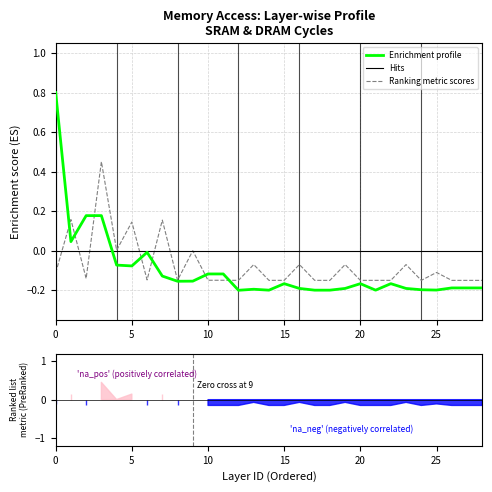

Is it true that Ranking metric scores equals -0.1 at 10?

True